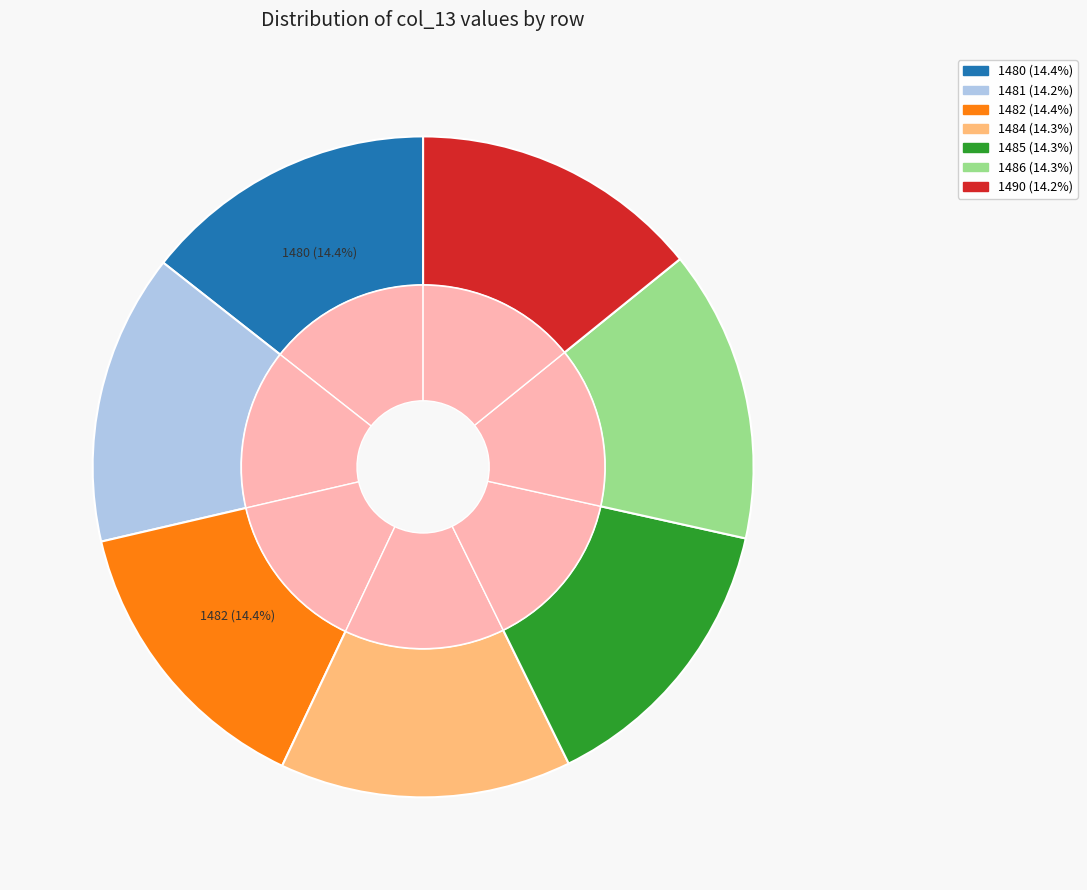

To the nearest percent, what is the average slice percentage?

14%